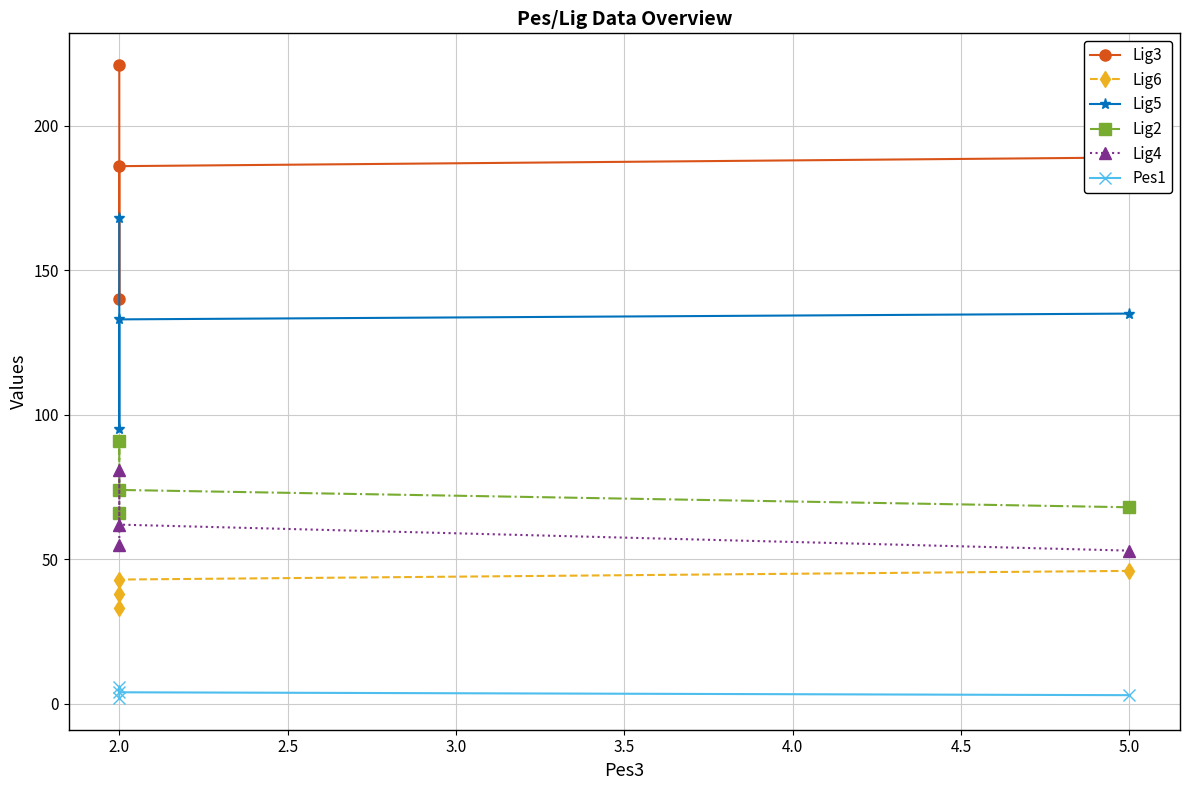

What is the label of the 3rd point from the right?

2.0